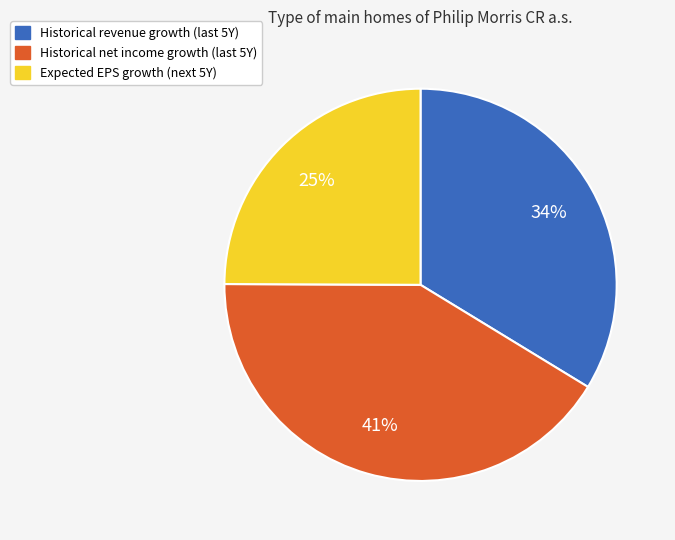

To the nearest percent, what is the difference between the largest and smallest slice percentages?

16%